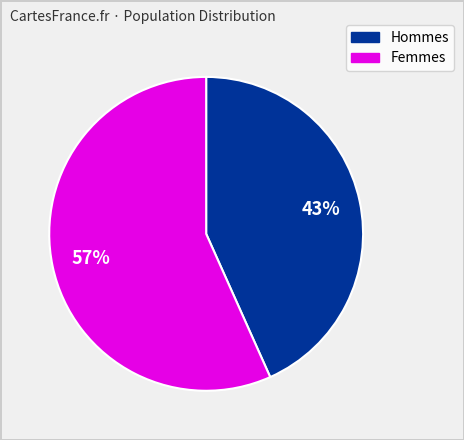

To the nearest percent, what is the average slice percentage?

50%